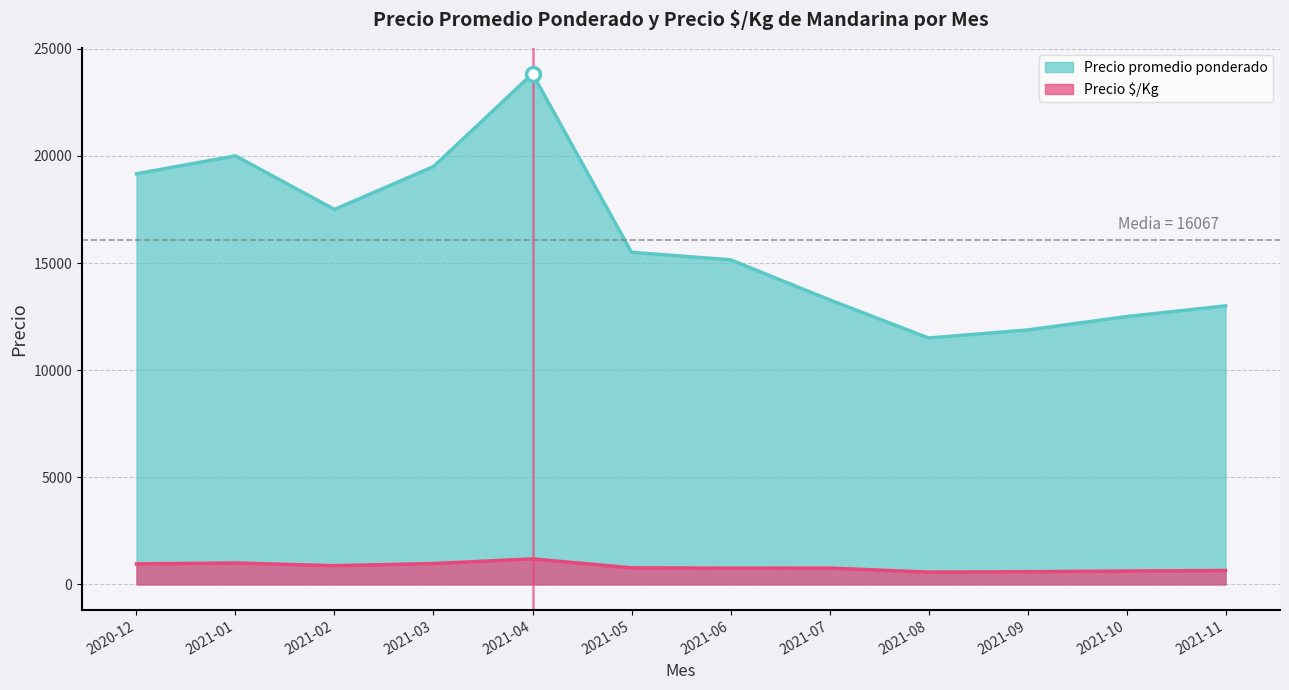

Reading left to right, extract all data points from this chart.

Precio promedio ponderado: 2020-12=19167	2021-01=20000	2021-02=17500	2021-03=19500	2021-04=23833	2021-05=15500	2021-06=15150	2021-07=13283	2021-08=11500	2021-09=11875	2021-10=12500	2021-11=13000
Precio $/Kg: 2020-12=958	2021-01=1000	2021-02=875	2021-03=975	2021-04=1192	2021-05=775	2021-06=758	2021-07=764	2021-08=575	2021-09=594	2021-10=625	2021-11=650